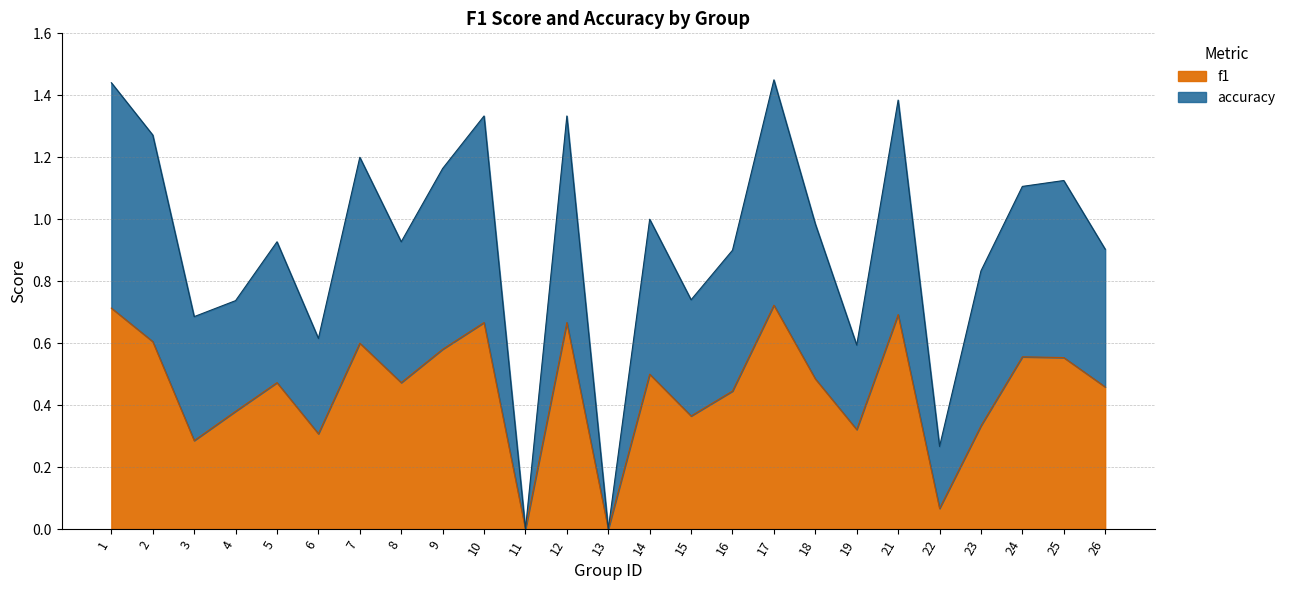

At which category does accuracy reach its first local peak?

5